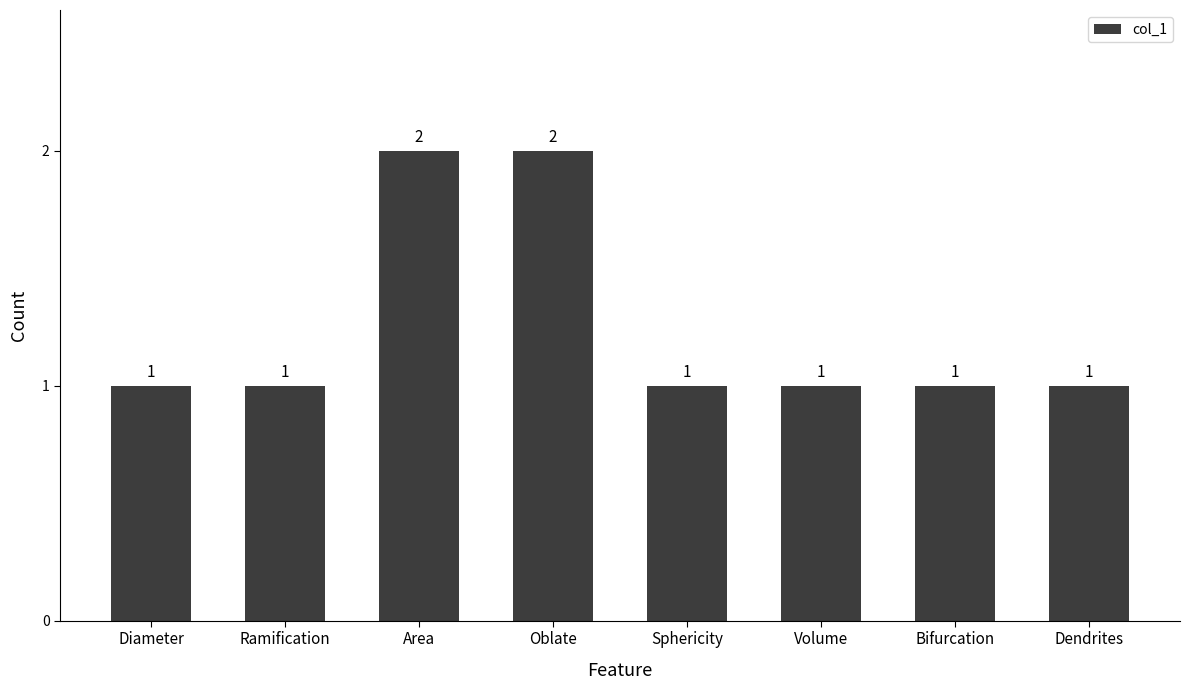

What is the label of the 4th bar from the left?

Oblate